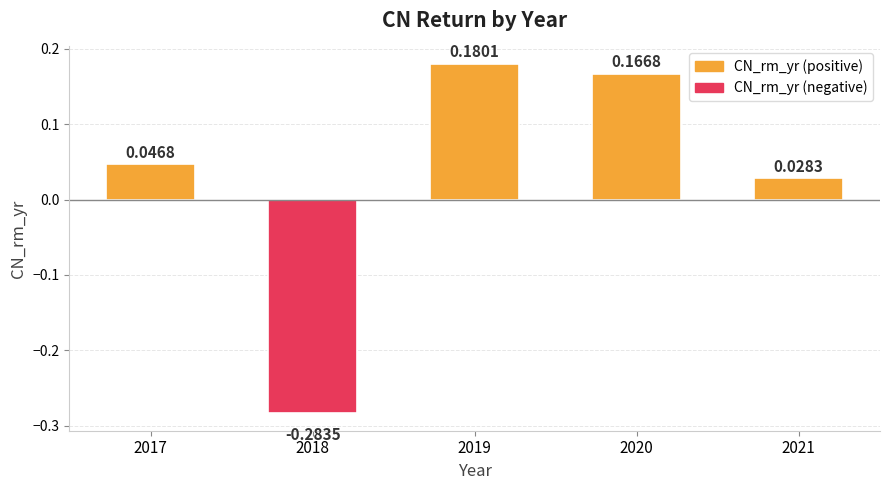

List the labels in order of value, largest first.

2019, 2020, 2017, 2021, 2018